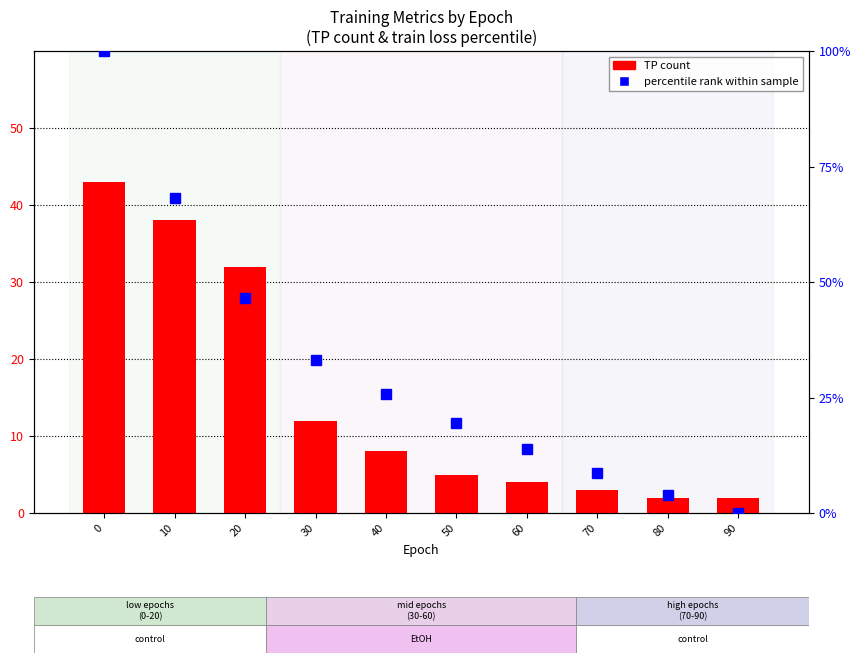

What is the value of the TP (count) bar at the 7th from the left?

4.0